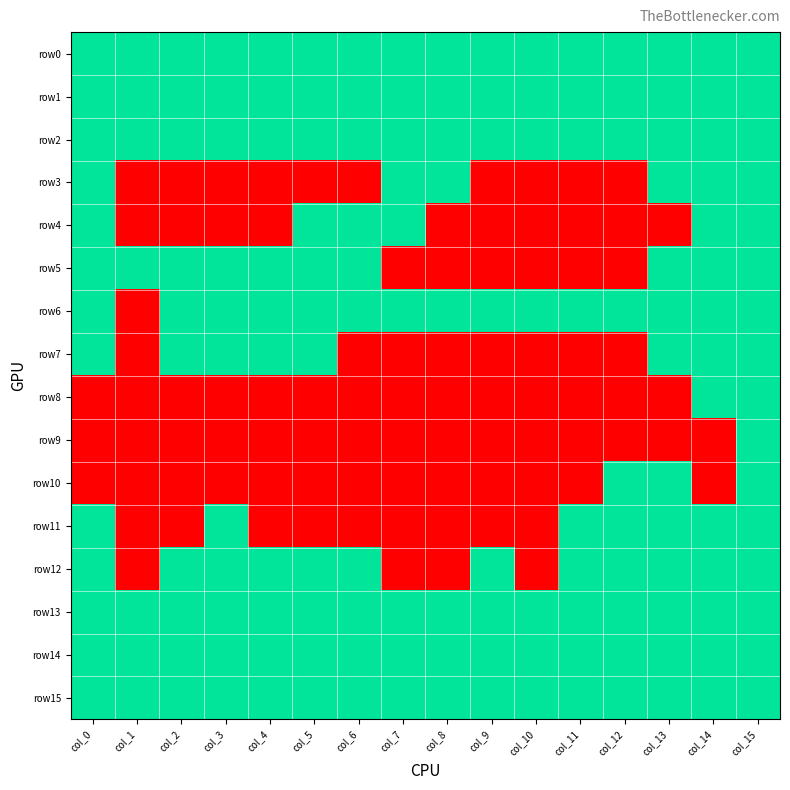

Reading right to left, what are all the values shown in this chart?

row0: col_15=1	col_14=1	col_13=1	col_12=1	col_11=1	col_10=1	col_9=1	col_8=1	col_7=1	col_6=1	col_5=1	col_4=1	col_3=1	col_2=1	col_1=1	col_0=1
row1: col_15=1	col_14=1	col_13=1	col_12=1	col_11=1	col_10=1	col_9=1	col_8=1	col_7=1	col_6=1	col_5=1	col_4=1	col_3=1	col_2=1	col_1=1	col_0=1
row2: col_15=1	col_14=1	col_13=1	col_12=1	col_11=1	col_10=1	col_9=1	col_8=1	col_7=1	col_6=1	col_5=1	col_4=1	col_3=1	col_2=1	col_1=1	col_0=1
row3: col_15=1	col_14=1	col_13=1	col_12=0	col_11=0	col_10=0	col_9=0	col_8=1	col_7=1	col_6=0	col_5=0	col_4=0	col_3=0	col_2=0	col_1=0	col_0=1
row4: col_15=1	col_14=1	col_13=0	col_12=0	col_11=0	col_10=0	col_9=0	col_8=0	col_7=1	col_6=1	col_5=1	col_4=0	col_3=0	col_2=0	col_1=0	col_0=1
row5: col_15=1	col_14=1	col_13=1	col_12=0	col_11=0	col_10=0	col_9=0	col_8=0	col_7=0	col_6=1	col_5=1	col_4=1	col_3=1	col_2=1	col_1=1	col_0=1
row6: col_15=1	col_14=1	col_13=1	col_12=1	col_11=1	col_10=1	col_9=1	col_8=1	col_7=1	col_6=1	col_5=1	col_4=1	col_3=1	col_2=1	col_1=0	col_0=1
row7: col_15=1	col_14=1	col_13=1	col_12=0	col_11=0	col_10=0	col_9=0	col_8=0	col_7=0	col_6=0	col_5=1	col_4=1	col_3=1	col_2=1	col_1=0	col_0=1
row8: col_15=1	col_14=1	col_13=0	col_12=0	col_11=0	col_10=0	col_9=0	col_8=0	col_7=0	col_6=0	col_5=0	col_4=0	col_3=0	col_2=0	col_1=0	col_0=0
row9: col_15=1	col_14=0	col_13=0	col_12=0	col_11=0	col_10=0	col_9=0	col_8=0	col_7=0	col_6=0	col_5=0	col_4=0	col_3=0	col_2=0	col_1=0	col_0=0
row10: col_15=1	col_14=0	col_13=1	col_12=1	col_11=0	col_10=0	col_9=0	col_8=0	col_7=0	col_6=0	col_5=0	col_4=0	col_3=0	col_2=0	col_1=0	col_0=0
row11: col_15=1	col_14=1	col_13=1	col_12=1	col_11=1	col_10=0	col_9=0	col_8=0	col_7=0	col_6=0	col_5=0	col_4=0	col_3=1	col_2=0	col_1=0	col_0=1
row12: col_15=1	col_14=1	col_13=1	col_12=1	col_11=1	col_10=0	col_9=1	col_8=0	col_7=0	col_6=1	col_5=1	col_4=1	col_3=1	col_2=1	col_1=0	col_0=1
row13: col_15=1	col_14=1	col_13=1	col_12=1	col_11=1	col_10=1	col_9=1	col_8=1	col_7=1	col_6=1	col_5=1	col_4=1	col_3=1	col_2=1	col_1=1	col_0=1
row14: col_15=1	col_14=1	col_13=1	col_12=1	col_11=1	col_10=1	col_9=1	col_8=1	col_7=1	col_6=1	col_5=1	col_4=1	col_3=1	col_2=1	col_1=1	col_0=1
row15: col_15=1	col_14=1	col_13=1	col_12=1	col_11=1	col_10=1	col_9=1	col_8=1	col_7=1	col_6=1	col_5=1	col_4=1	col_3=1	col_2=1	col_1=1	col_0=1